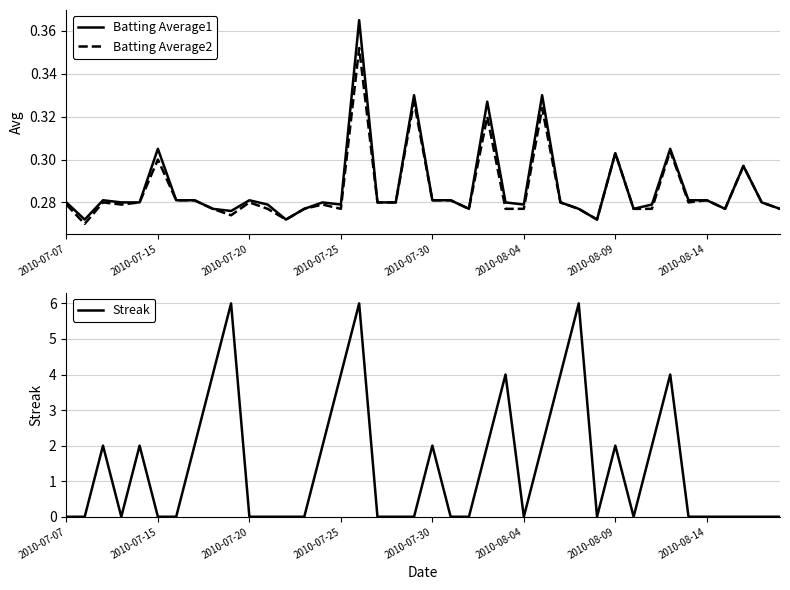

The value of Streak at 34 is -2.2. True or false?

False